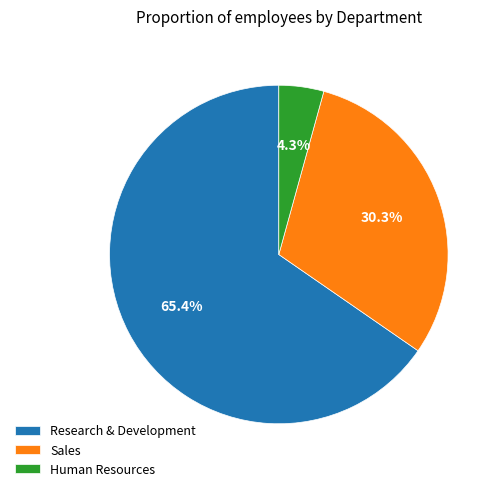

Count the number of slices in the pie.

3